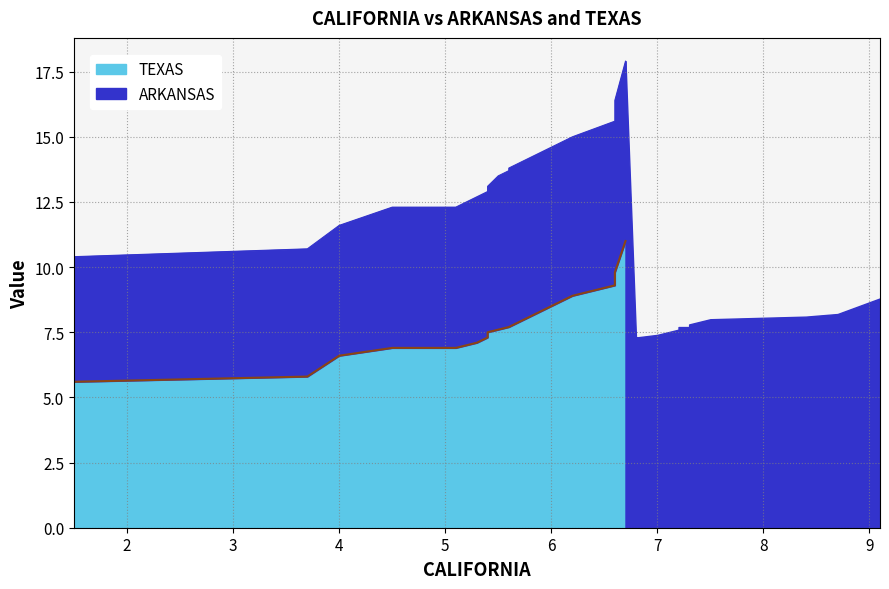

True or false: there are more than 1 points higher than both neighbors.

False